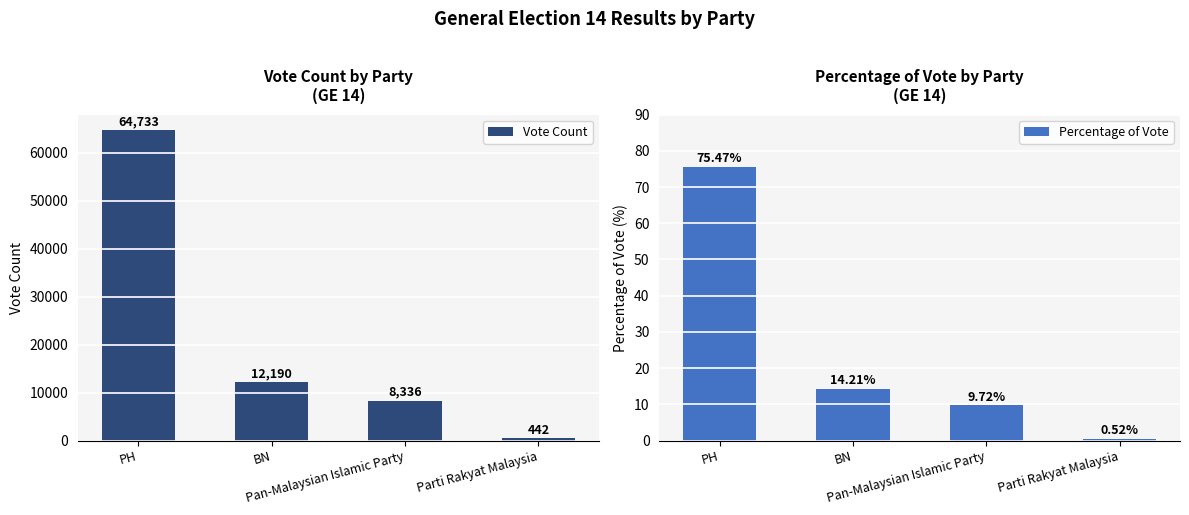

What is the difference between the highest and lowest values at Parti Rakyat Malaysia?

441.5